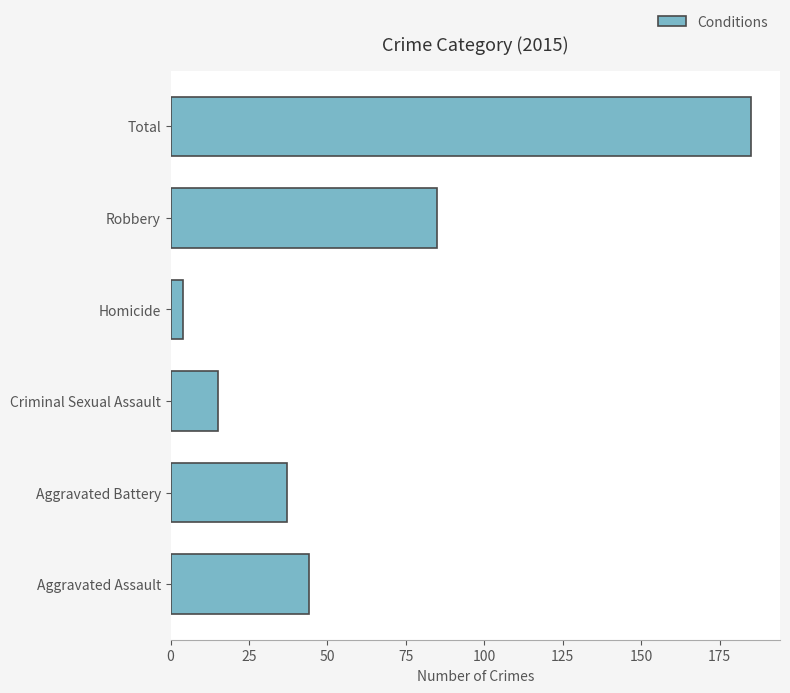

The value at Aggravated Assault is 66. True or false?

False